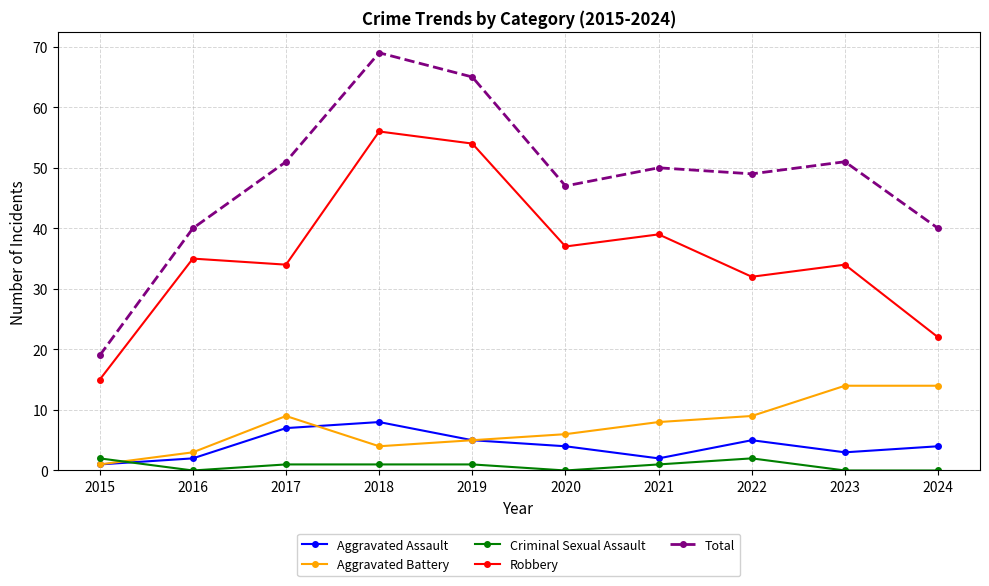

What is the approximate value of Aggravated Assault at 2024?

4